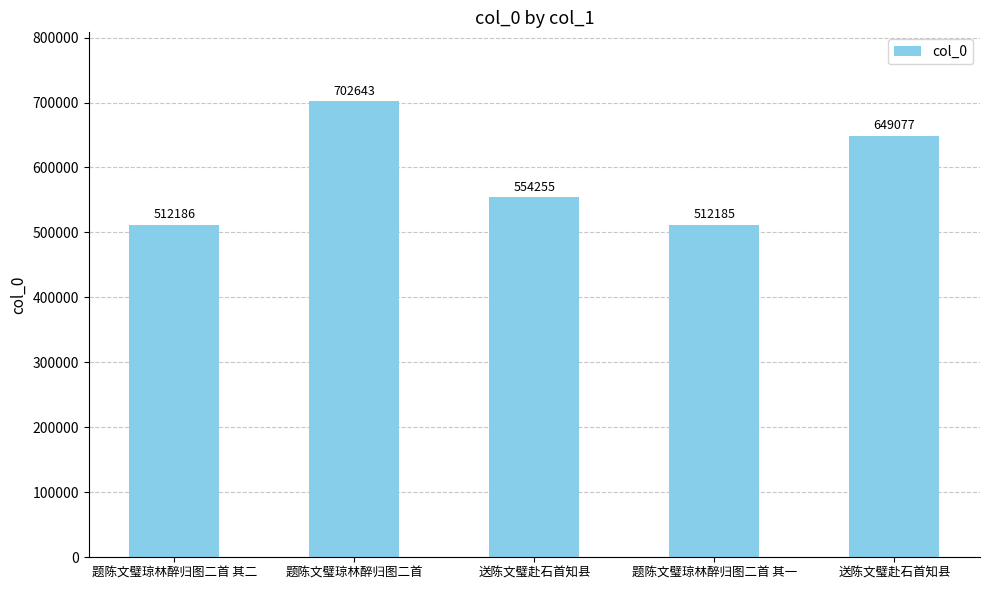

What is the ratio of the value at 题陈文璧琼林醉归图二首 其二 to the value at 题陈文璧琼林醉归图二首?

0.7